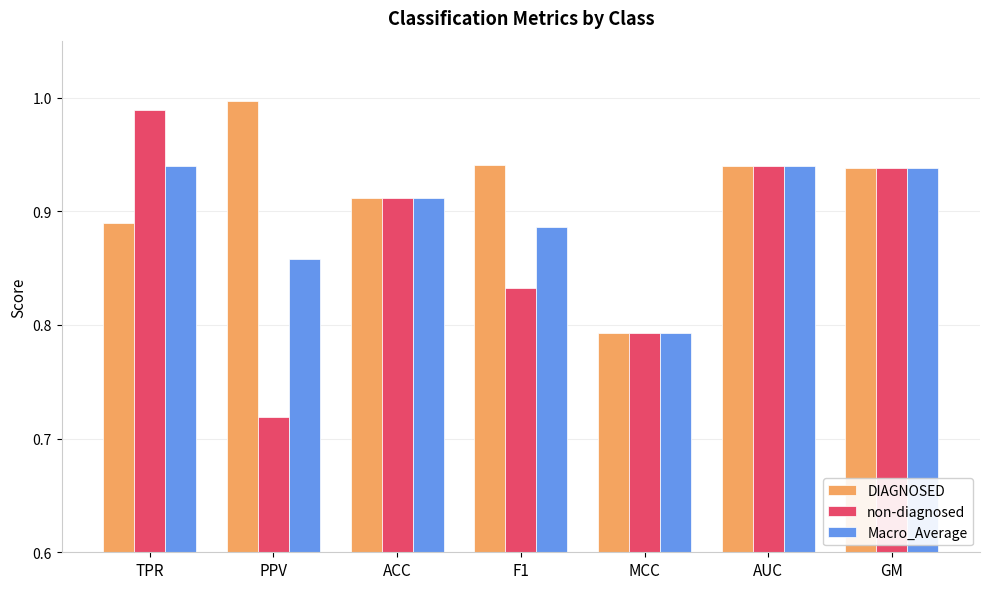

At which label does DIAGNOSED reach its peak?

PPV